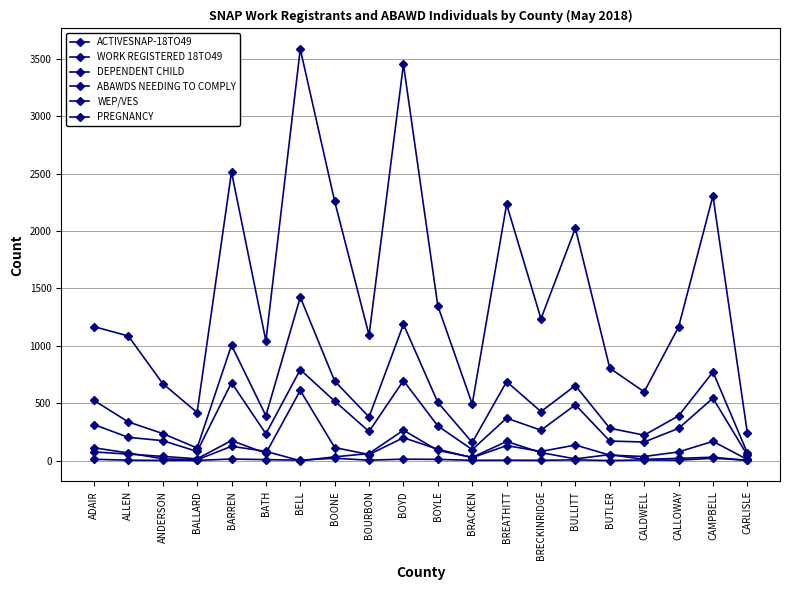

Where do WEP/VES and PREGNANCY first cross each other?

BATH and BELL